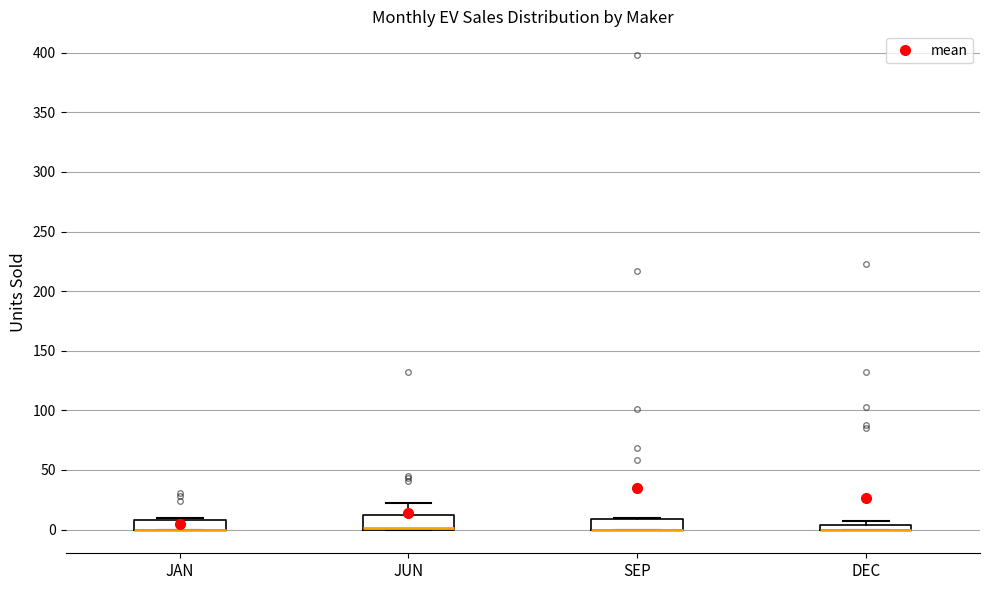

Where does the upper whisker of the box for JUN end on the y-axis? The values are not printed on the chart, so give them approximately, as read against the axis.

20